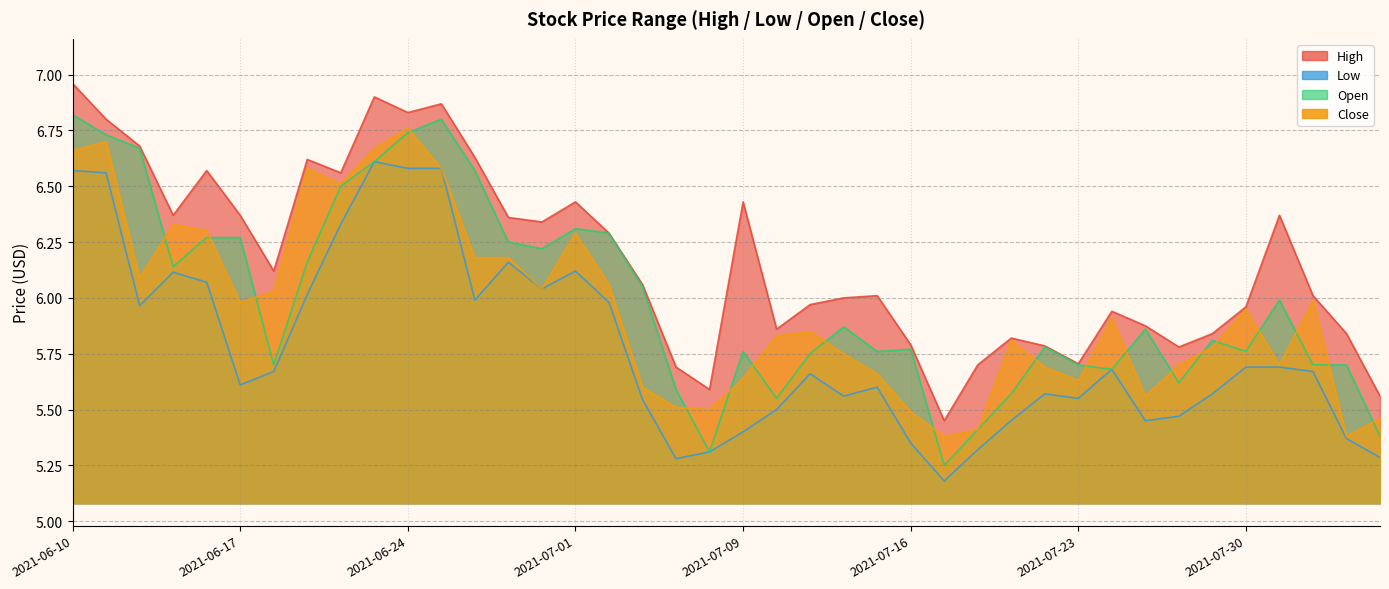

Between 2021-07-14 and 2021-07-27, which series saw the biggest shift?

close